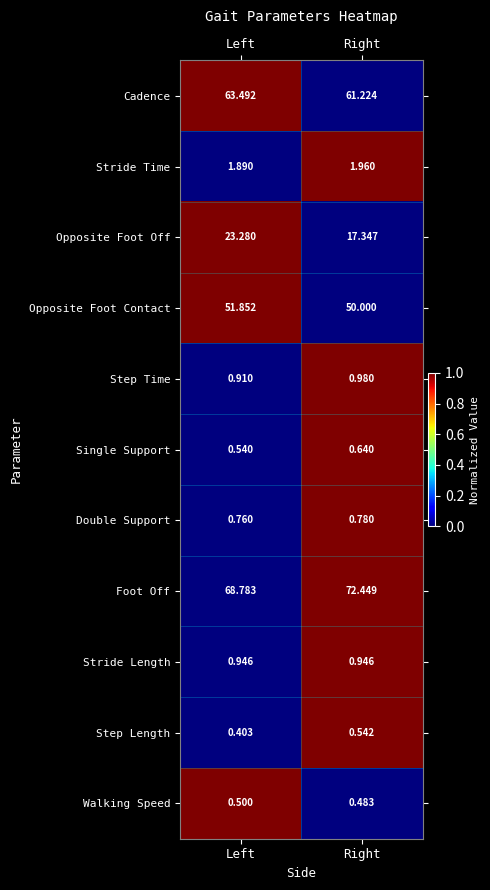

At which category does the chart reach its peak across all series?

Right